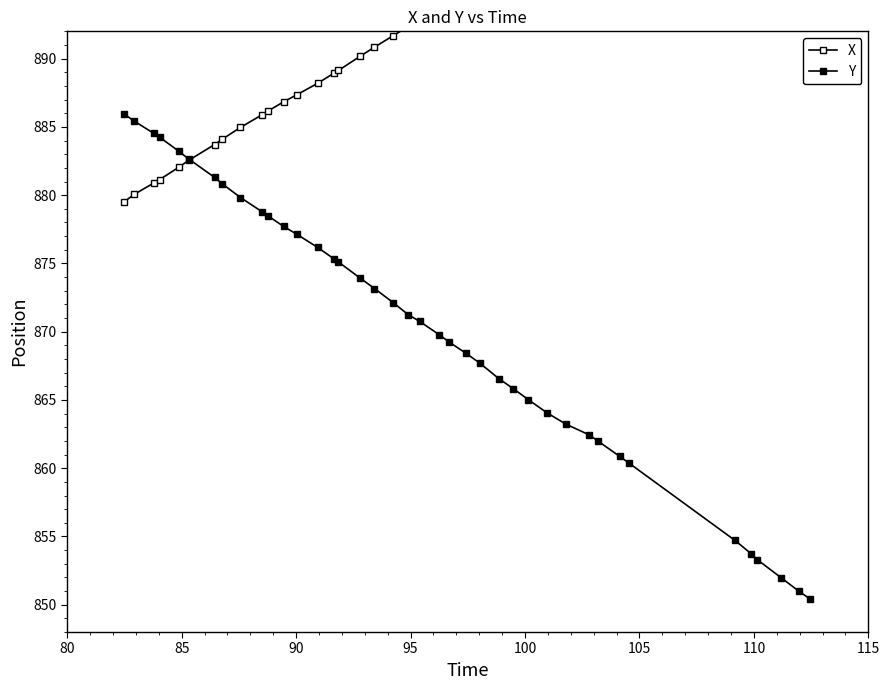

At how many categories does at least one series exceed 891?

22